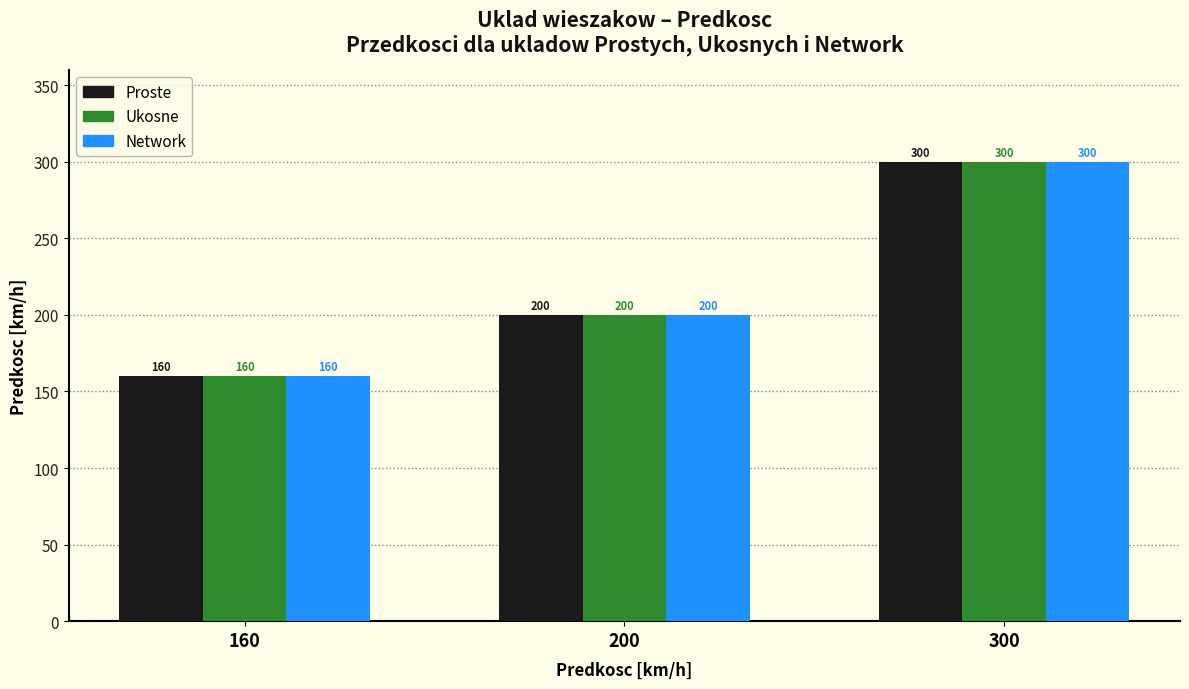

At which category is the sum across all series the highest?

300